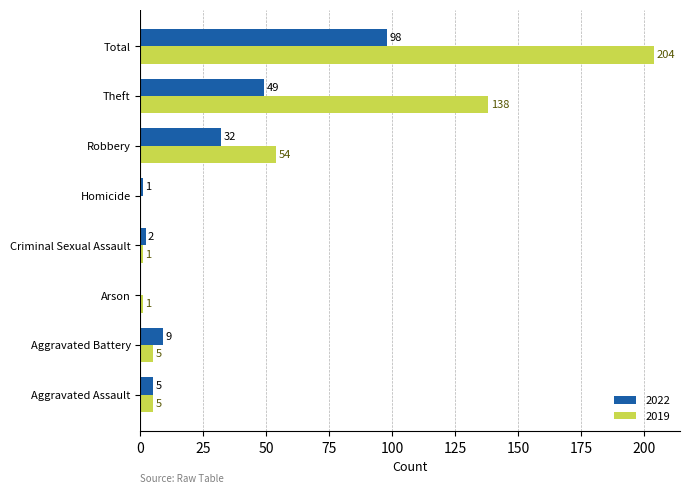

Between Aggravated Battery and Criminal Sexual Assault, which series saw the biggest shift?

2022